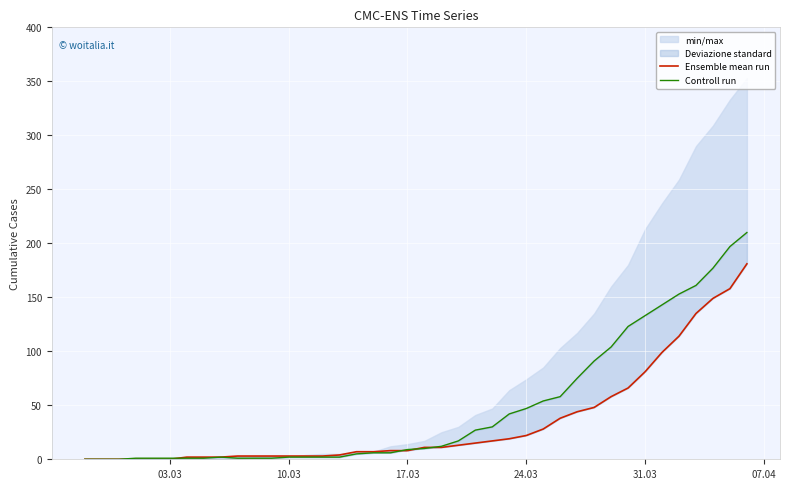

True or false: Ensemble mean run has more than 2 points higher than both neighbors.

False